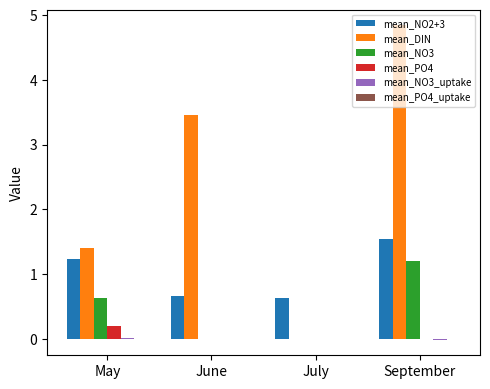

True or false: mean_NO3 has a value of 0.9 at May.

False